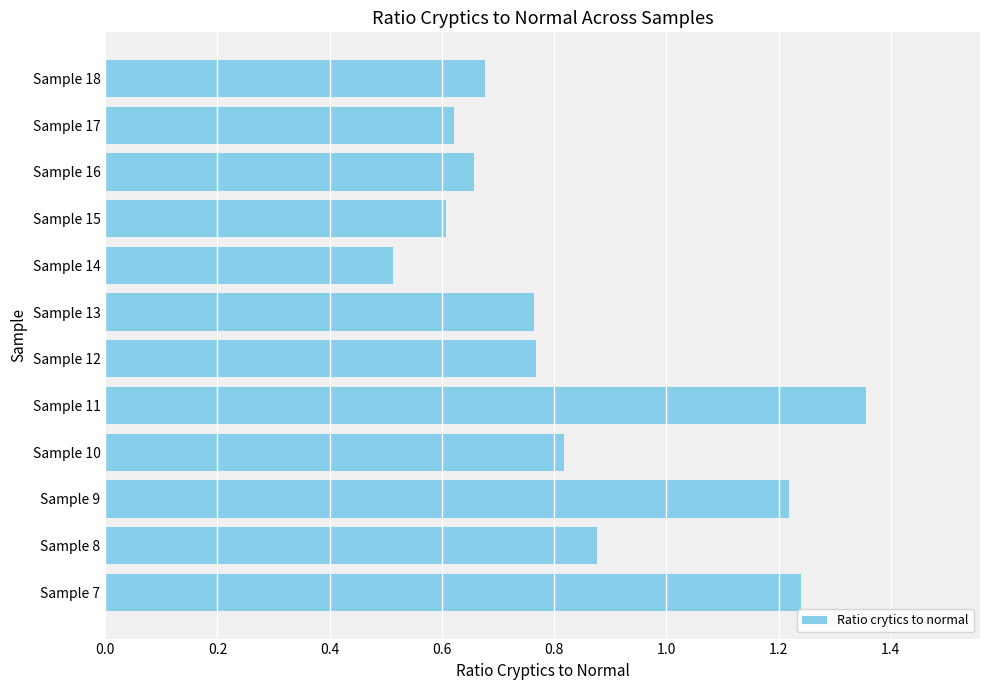

At which label is the value closest to 0?

Sample 14